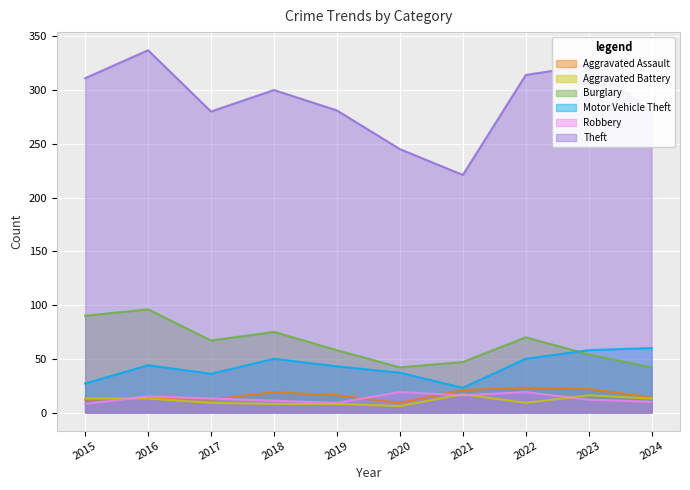

Where is the first local maximum for Aggravated Assault?

2016